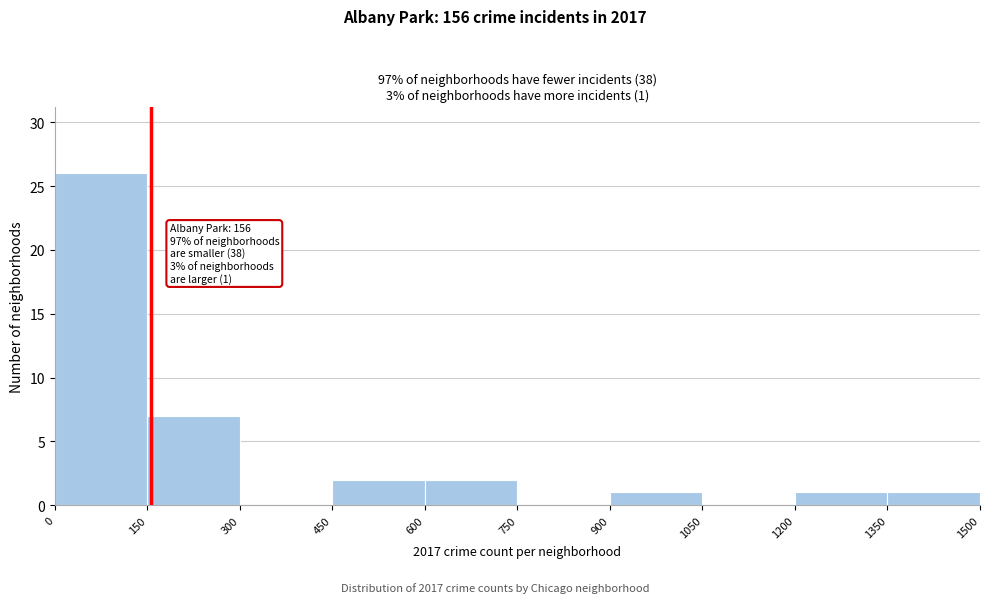

Which range on the x-axis has the tallest bar?

0 to 150